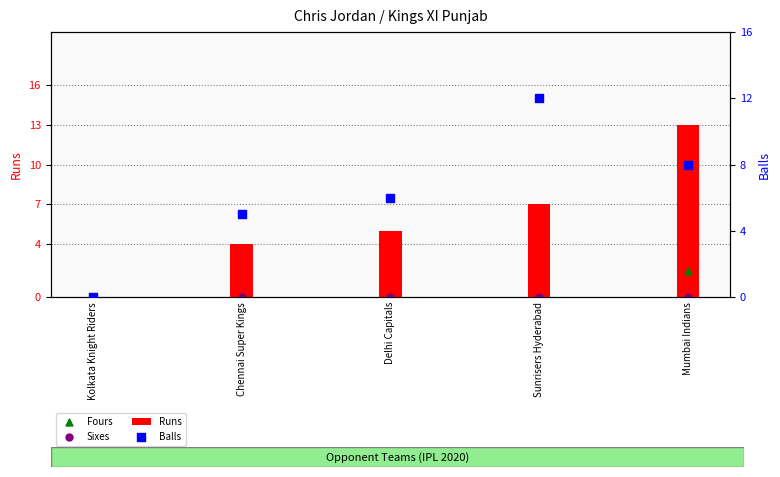

At which category is the sum across all series the highest?

Mumbai Indians